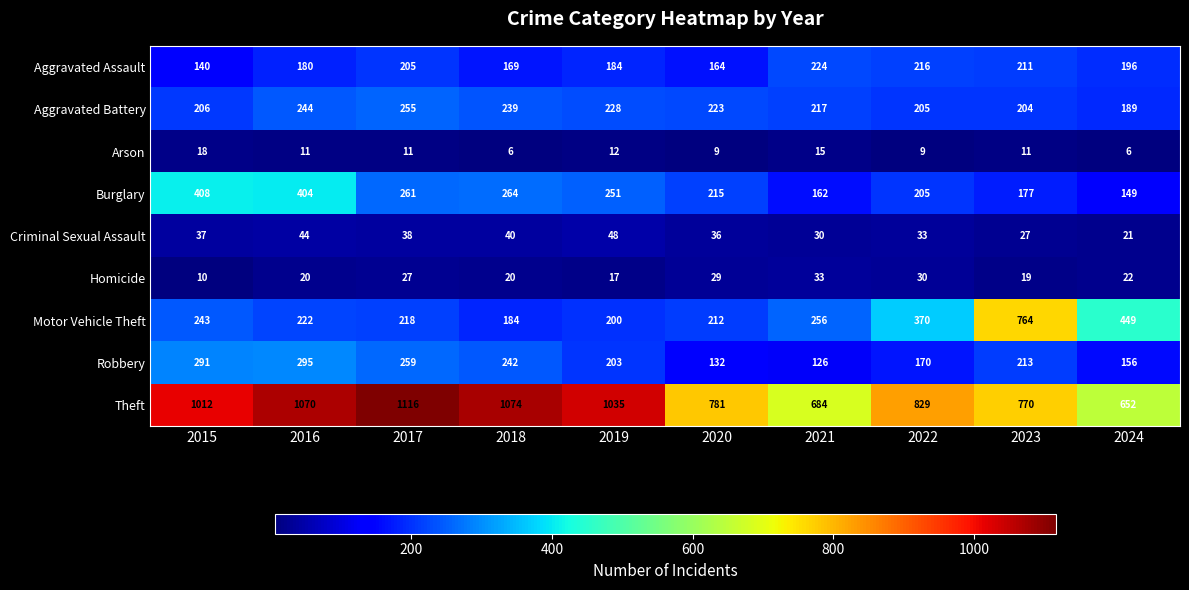

What value does the Aggravated Battery series have at 2015, to the nearest 10?

210